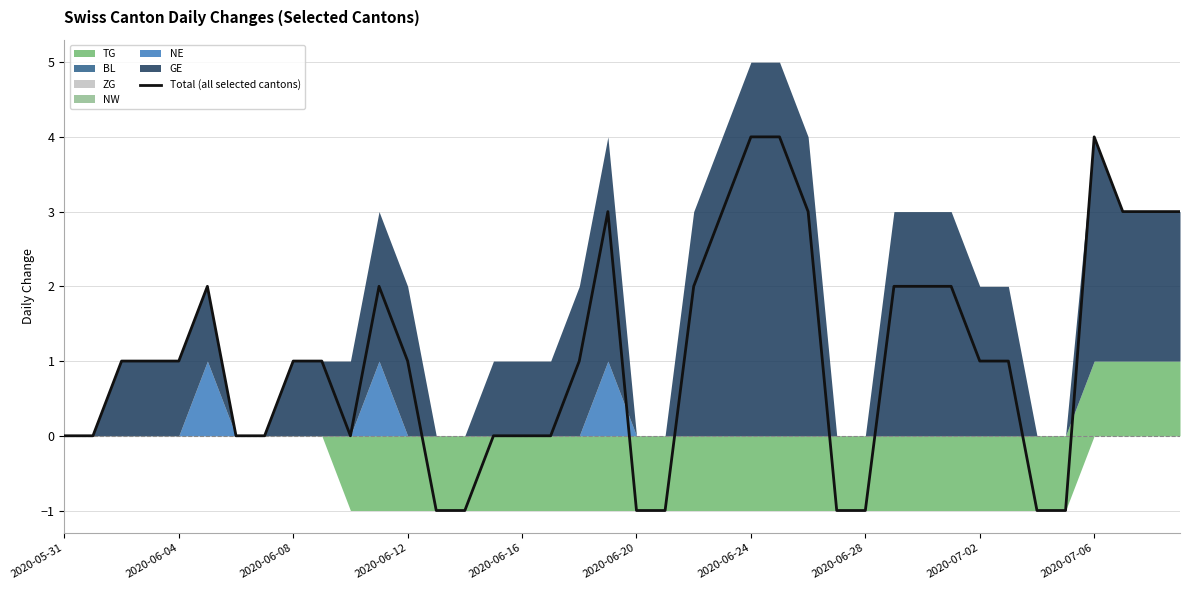

What is the maximum value shown in the chart?

4